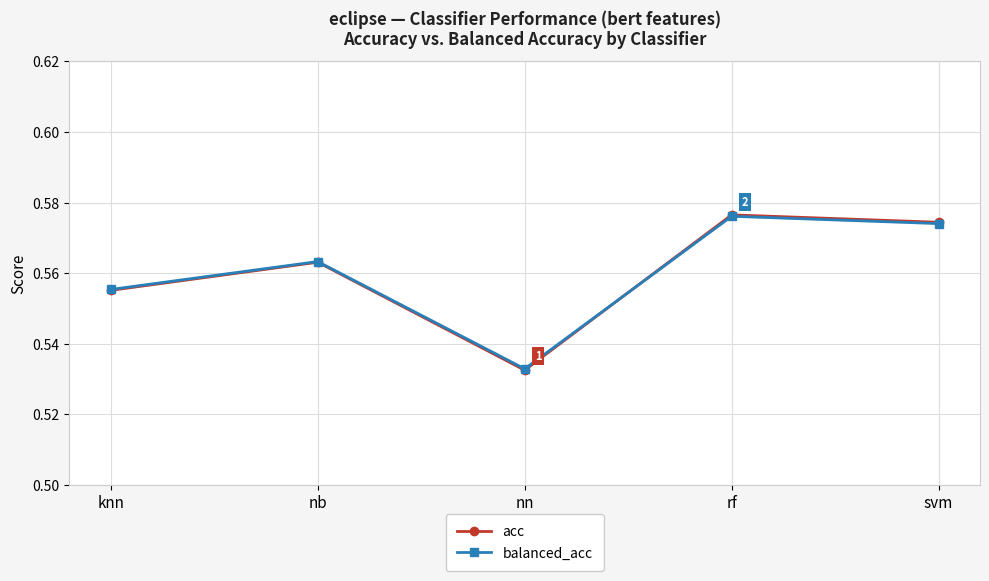

The value of balanced_acc at rf is 0.6. True or false?

True